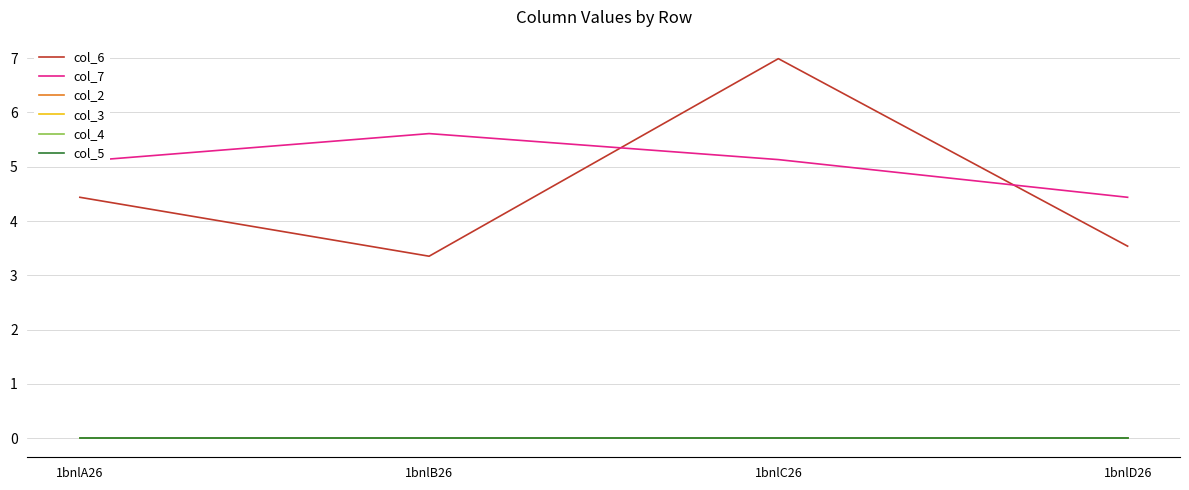

List the series in order of their peak value, highest first.

col_6, col_7, col_2, col_3, col_4, col_5